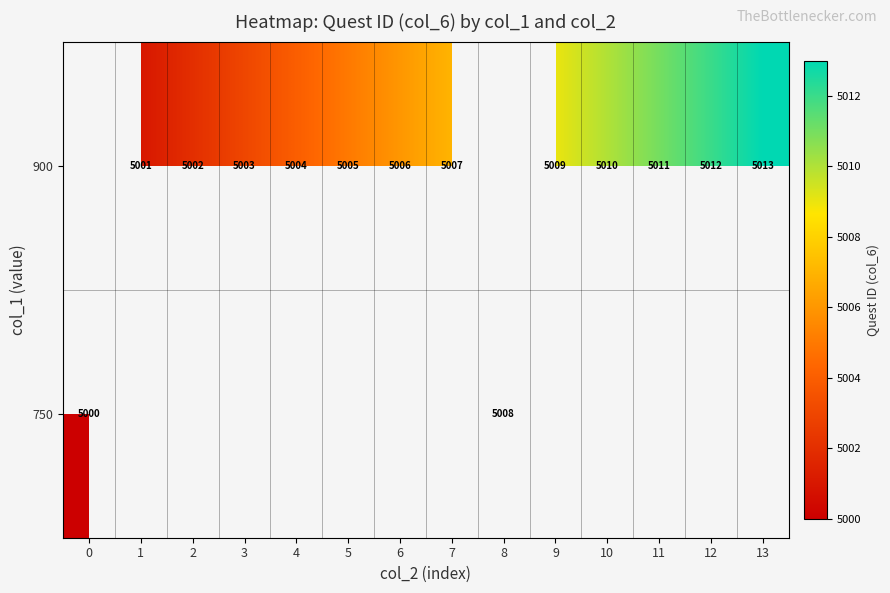

How many categories are shown in the chart?

14